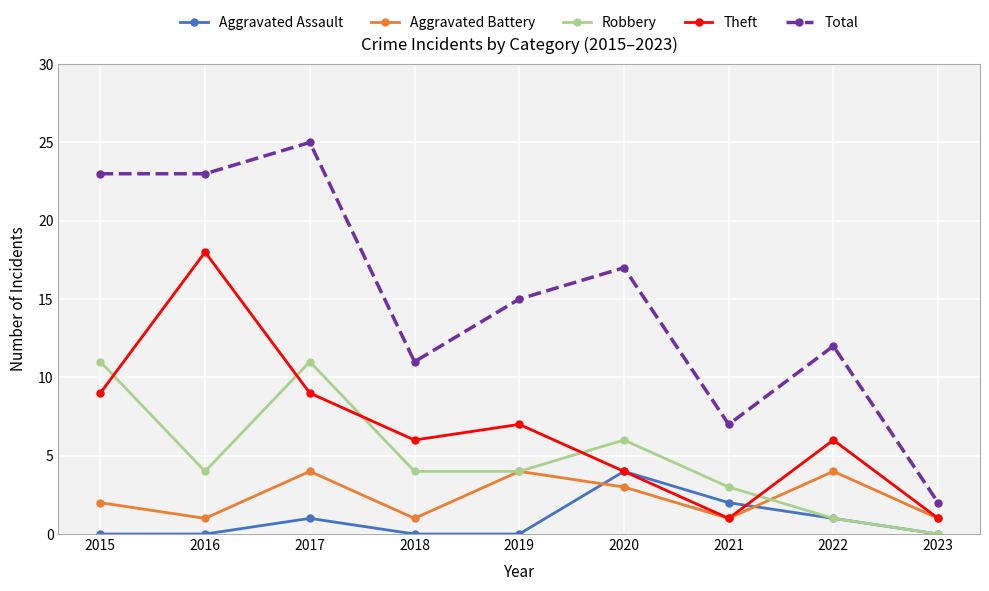

How many Aggravated Battery values are between 1 and 4?

9